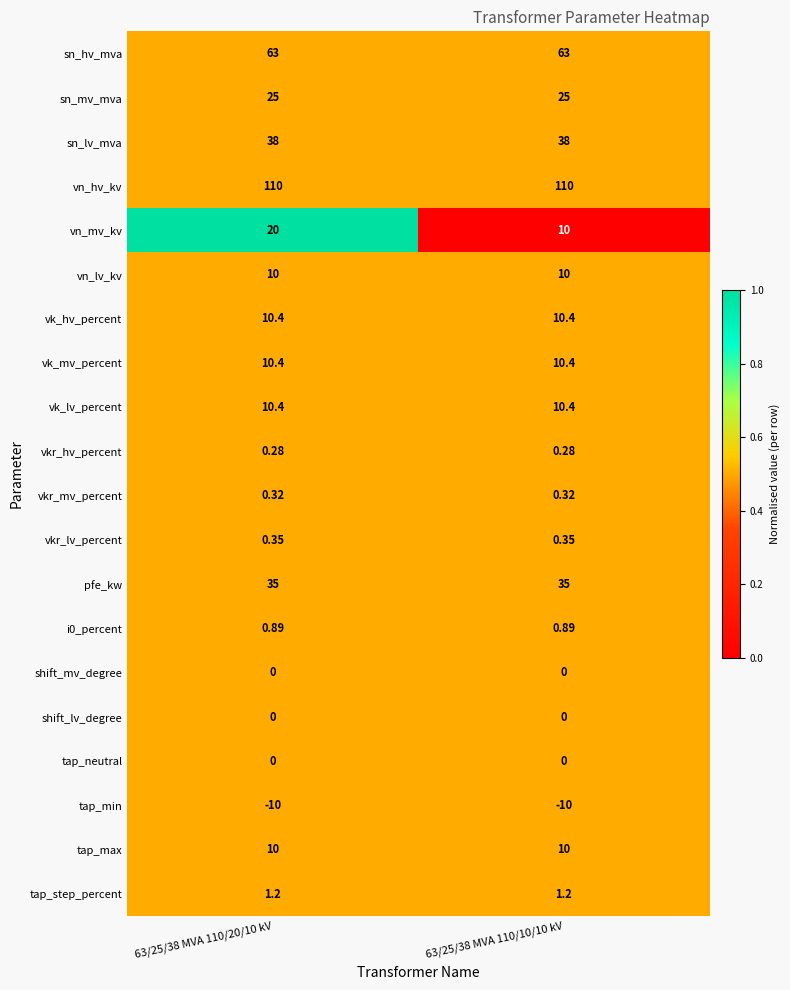

Which series has the widest spread of values?

vn_mv_kv